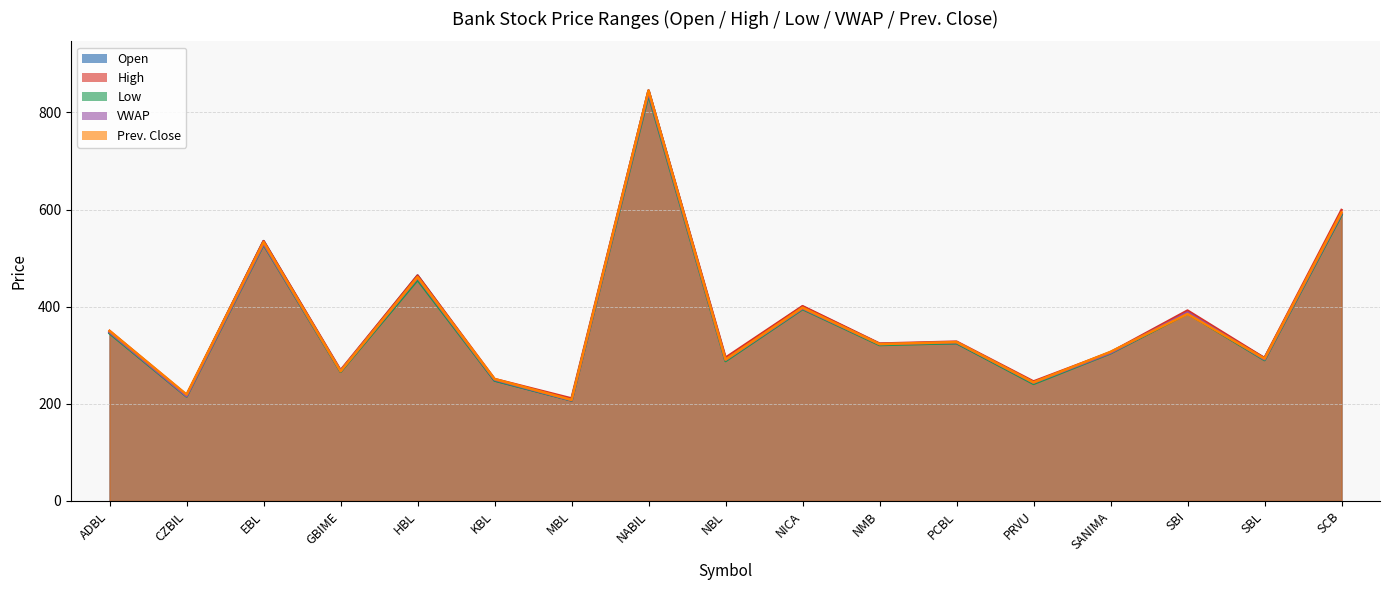

How many values in the Prev. Close series are below 323?

8